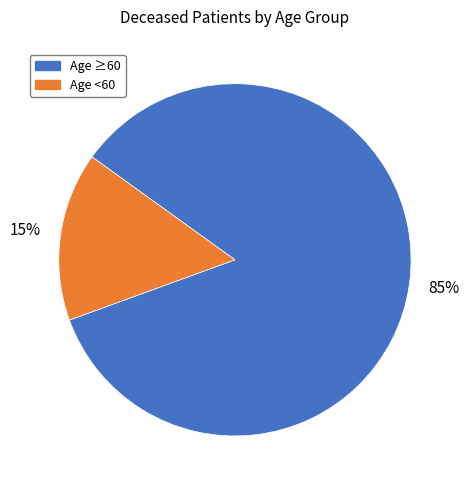

Count the number of slices in the pie.

2